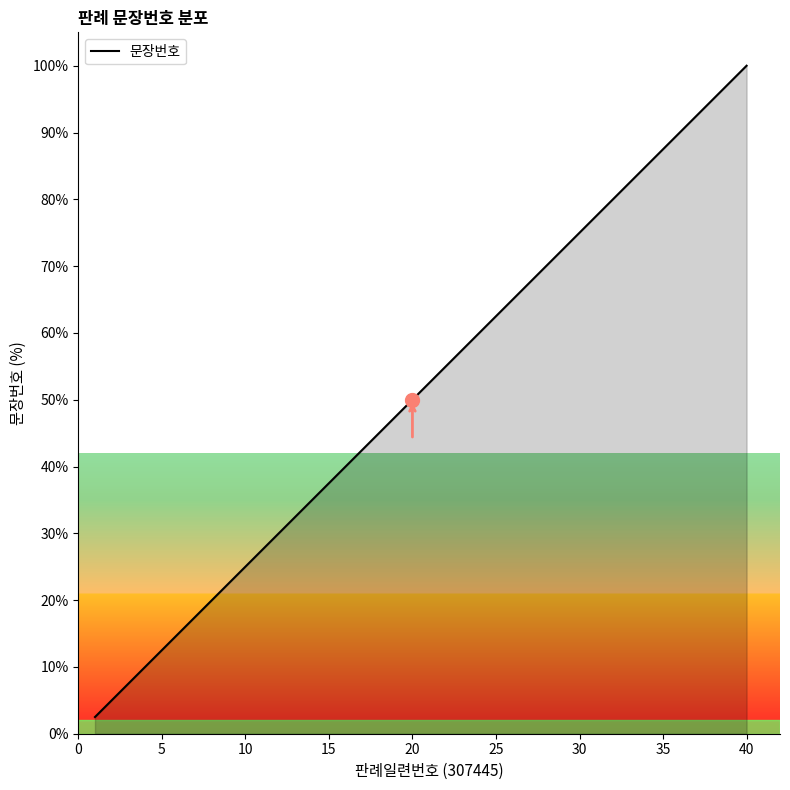

What is the difference between the maximum and minimum values?

97.5